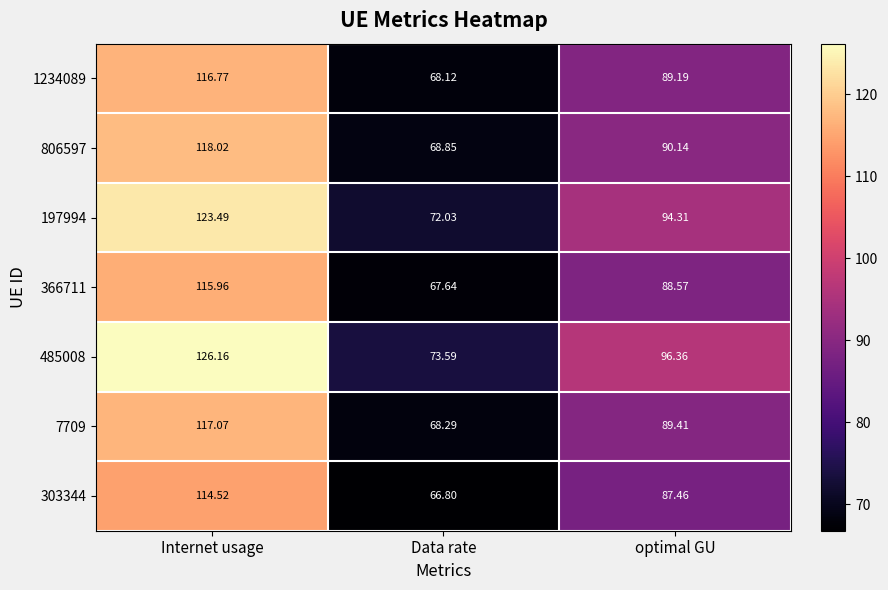

List the labels in order of 7709 value, smallest first.

Data rate, optimal GU, Internet usage